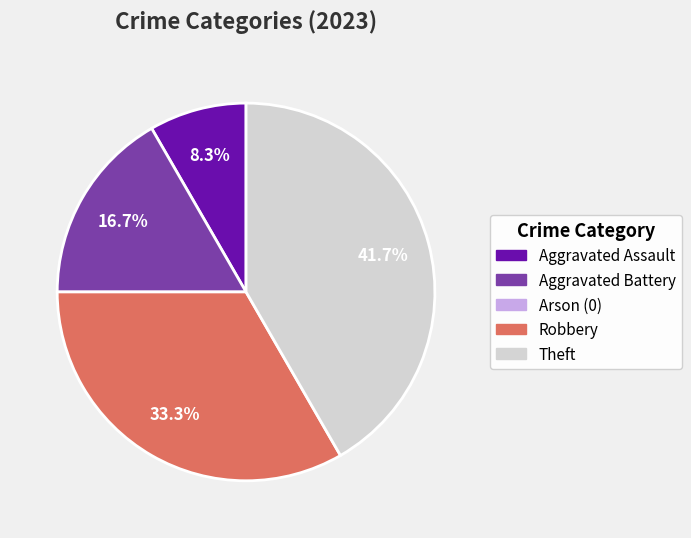

Does any single category account for the majority?

No